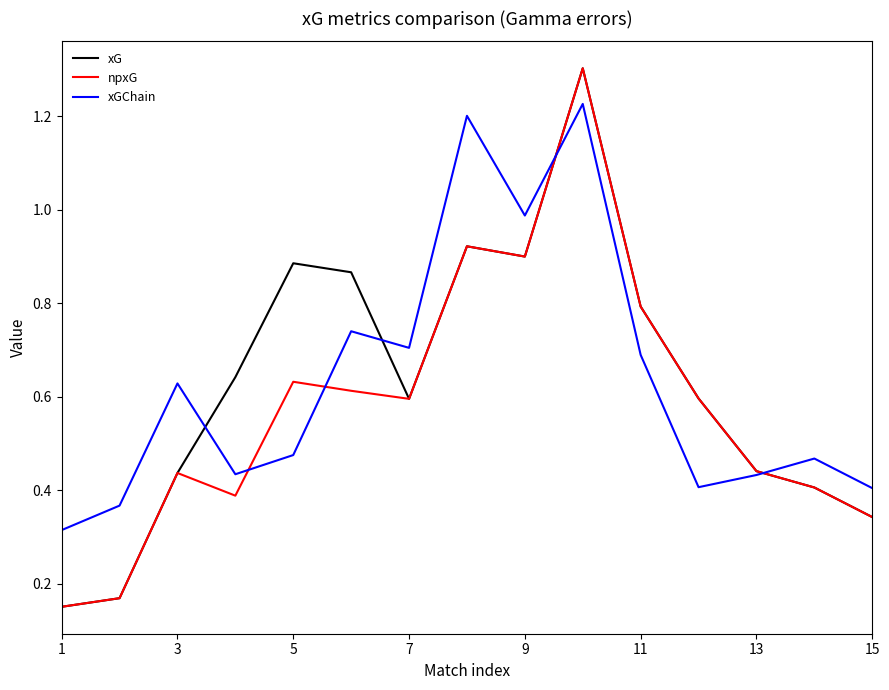

What is the greatest value displayed?

1.3